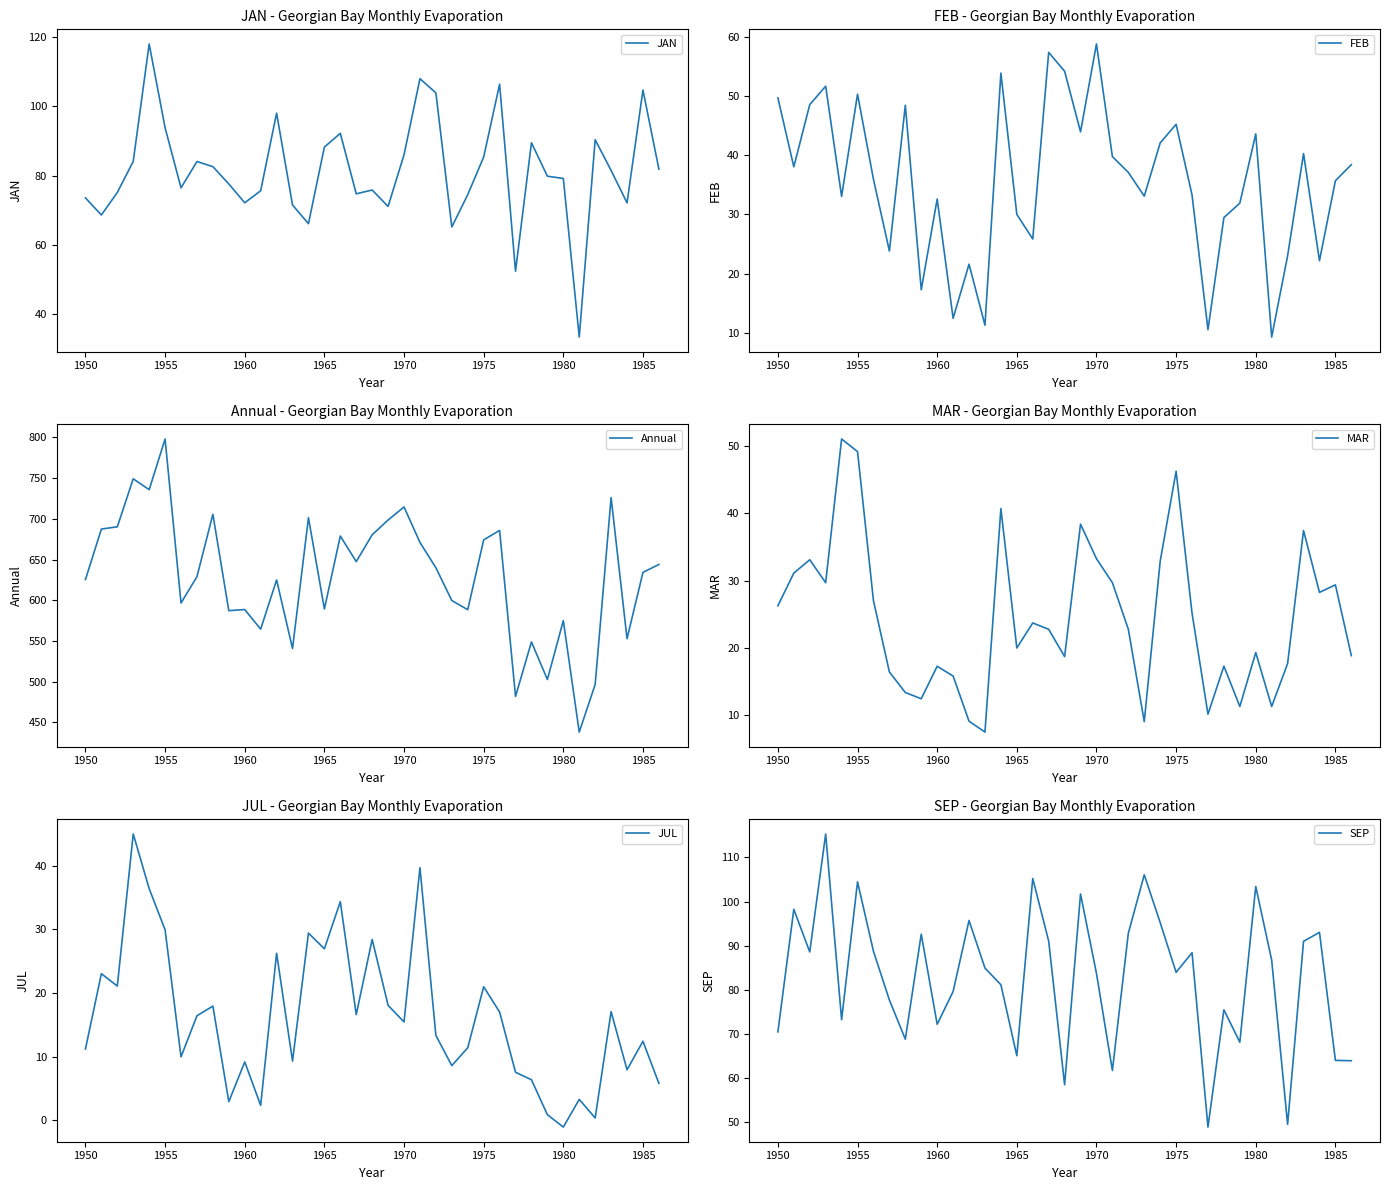

True or false: JUL and FEB intersect in this chart.

True